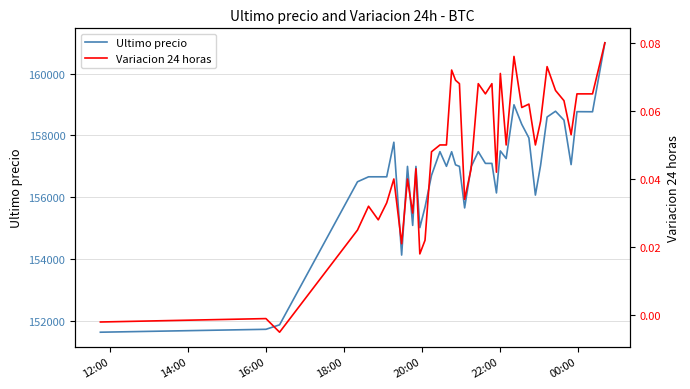

How many values in the Variacion 24 horas series are below 0?

3